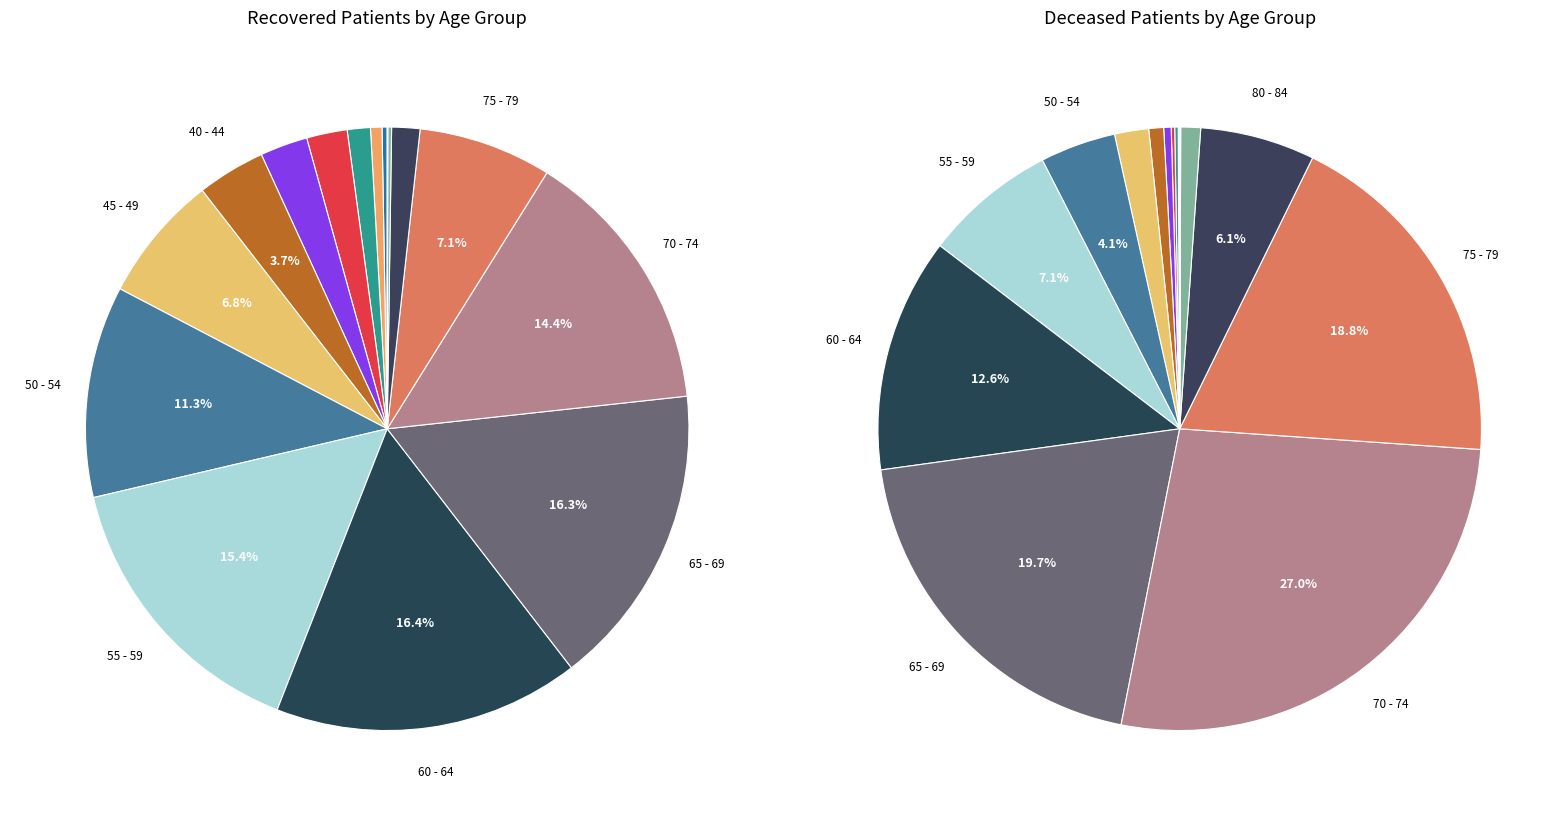

Is it true that 25 - 29 is 1% of the pie?

True